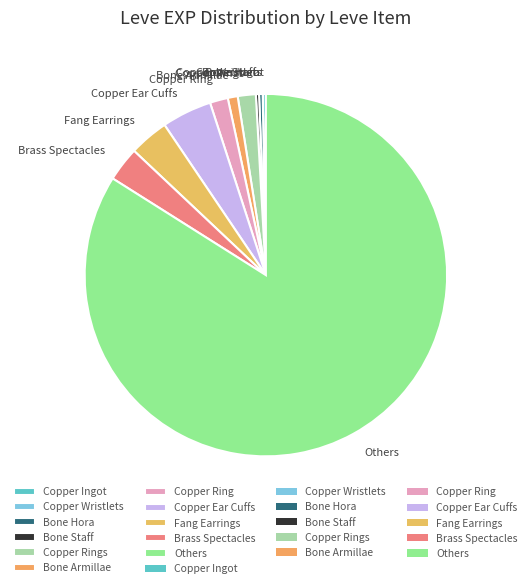

True or false: Copper Ear Cuffs accounts for 4% of the total.

True